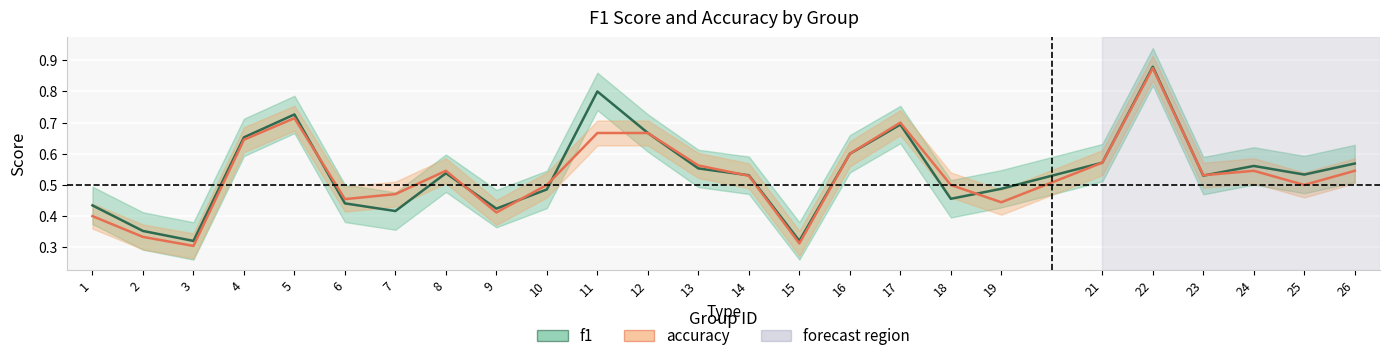

At which label does f1 reach its minimum?

3